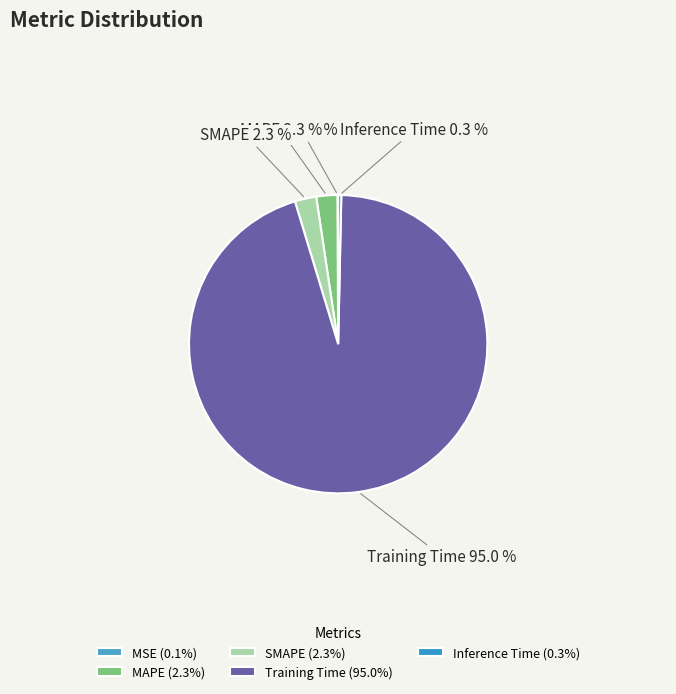

Which category accounts for the majority?

Training Time